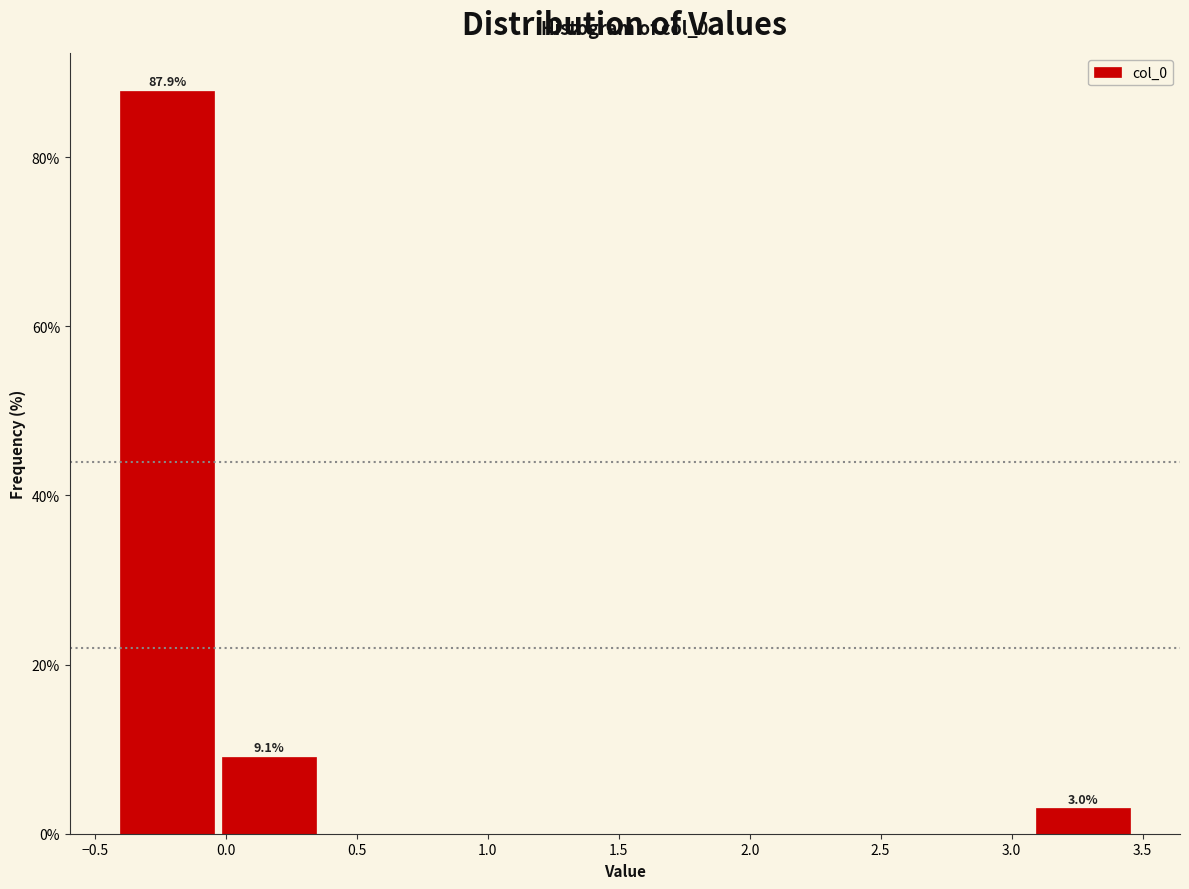

Over which range of the x-axis is the bar tallest?

-0.40 to -0.05